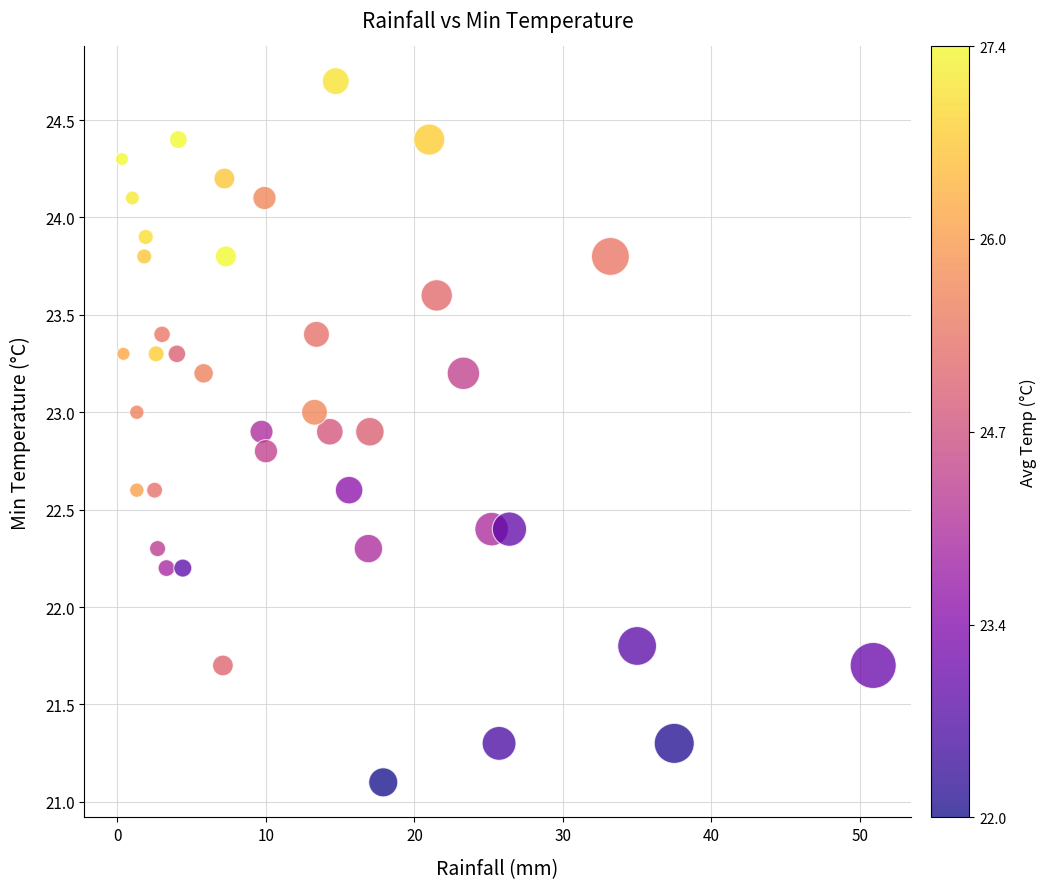

What is the range of X values (max minus min)?

50.6